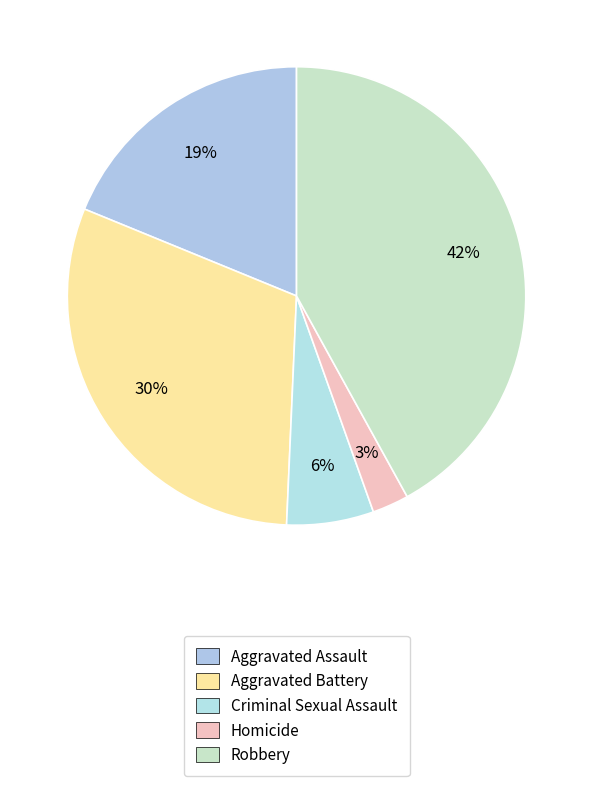

What percentage do Criminal Sexual Assault and Aggravated Assault together represent?

25.0%